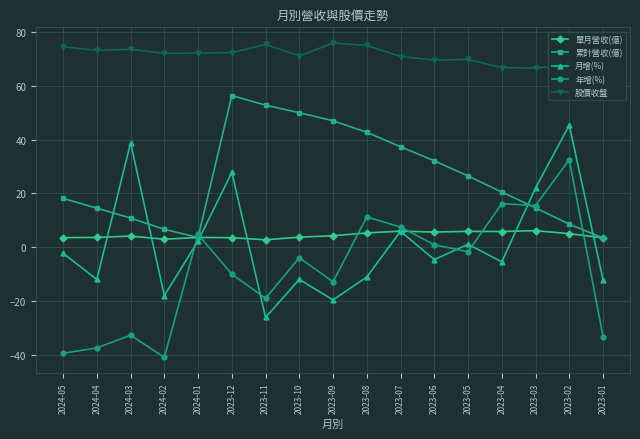

What is the label of the 4th point from the right?

2023-04